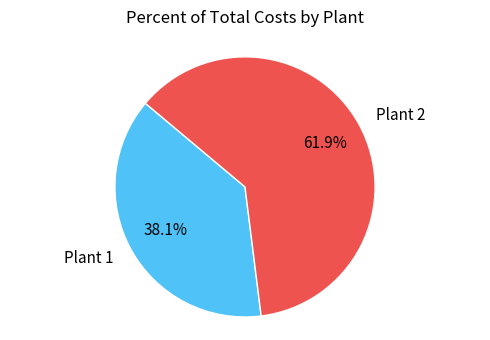

Is there a majority slice in this chart?

Yes